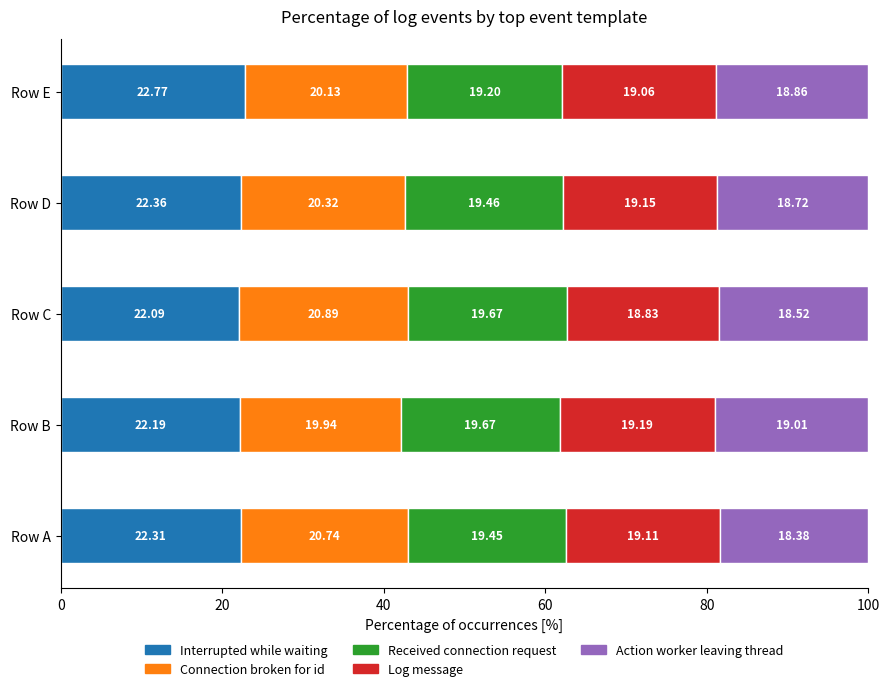

What is the average value of the Interrupted while waiting series?

22.3